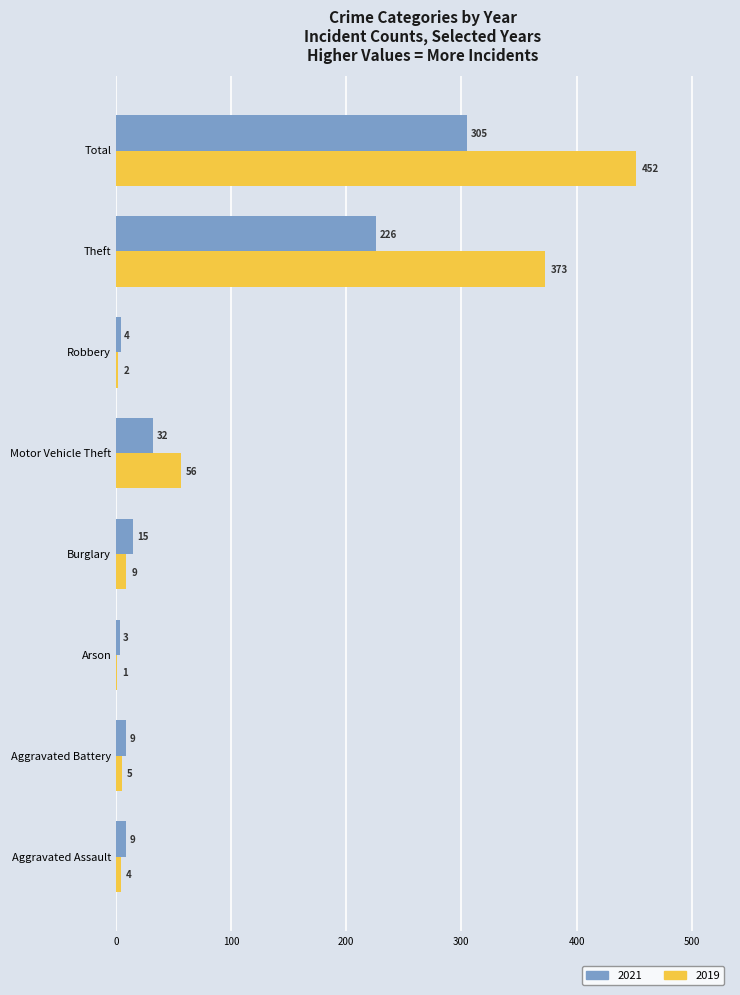

What are all the series names shown in the legend?

2021, 2019